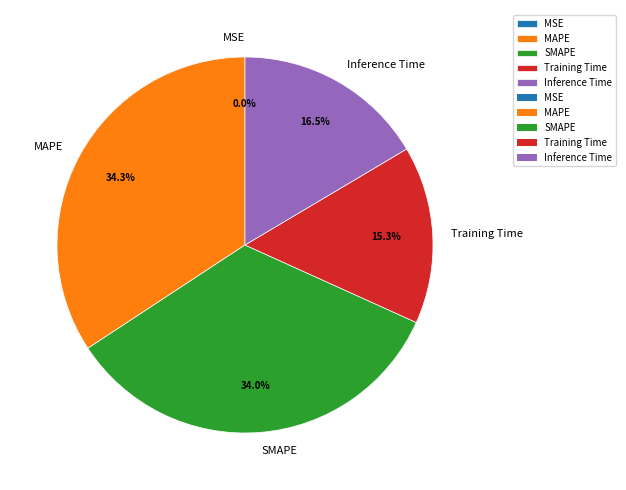

What portion of the pie excludes SMAPE?

66.0%